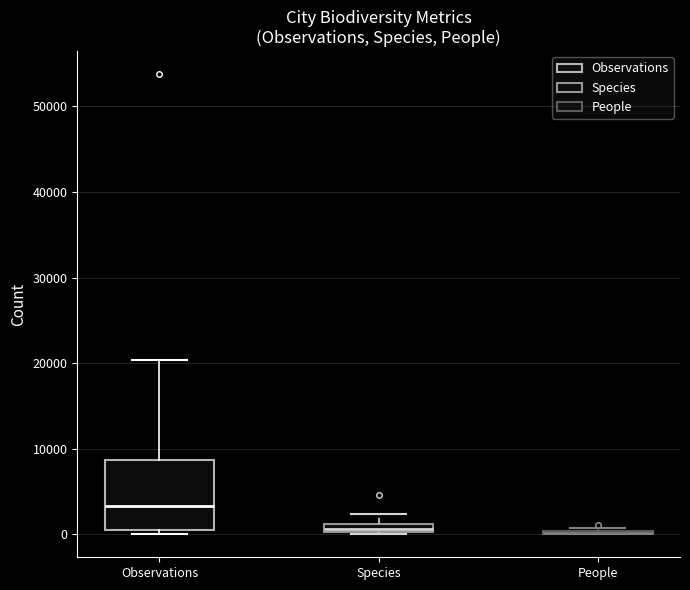

Which box is the tallest, from its lower edge to its upper edge?

Observations